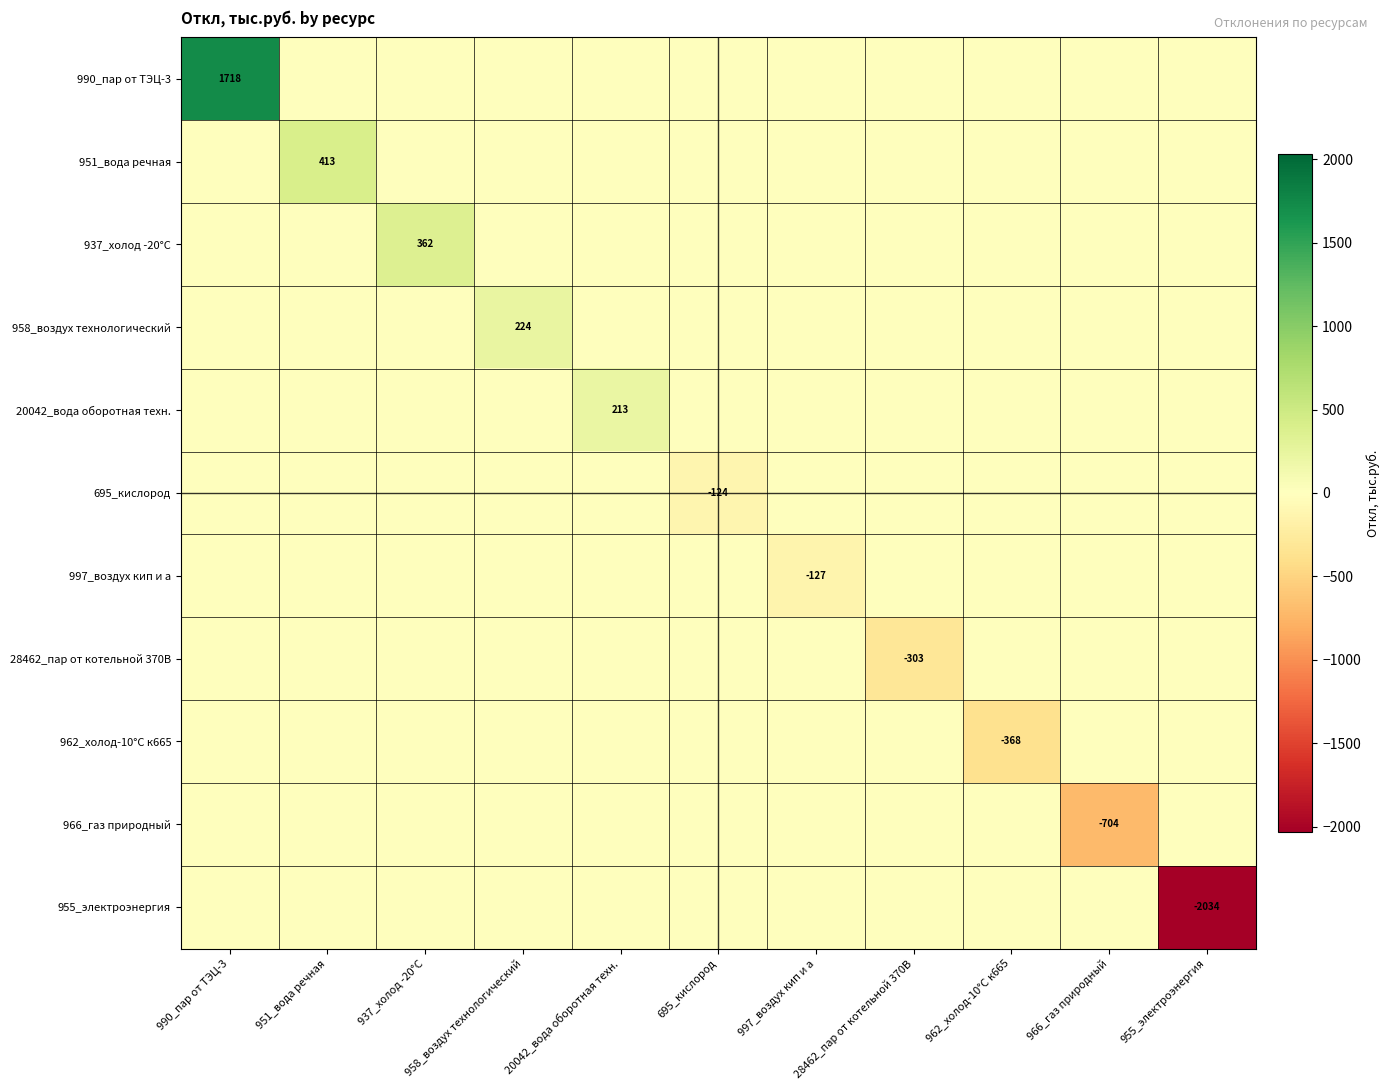

What is the approximate value of 997_воздух кип и а at 997_воздух кип и а?

-127.3